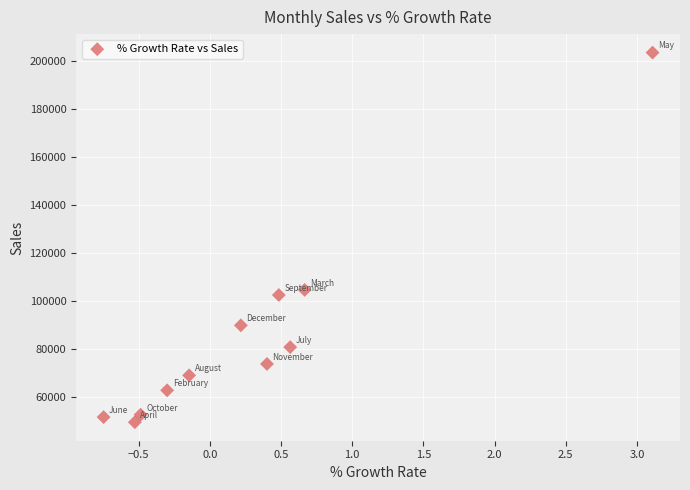

What Y value in the scatter plot is closest to 126406?

104566